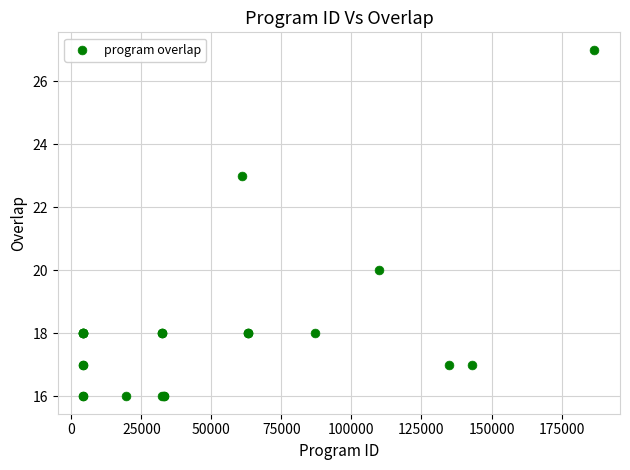

What Y value in the scatter plot is closest to 21?

20